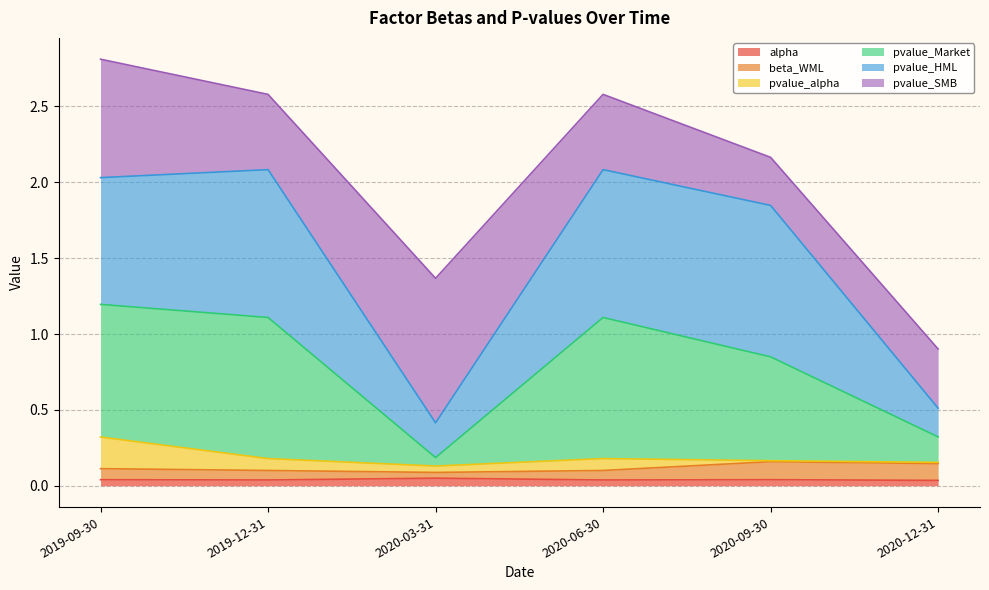

Between 2020-09-30 and 2019-09-30, which is larger?

2020-09-30